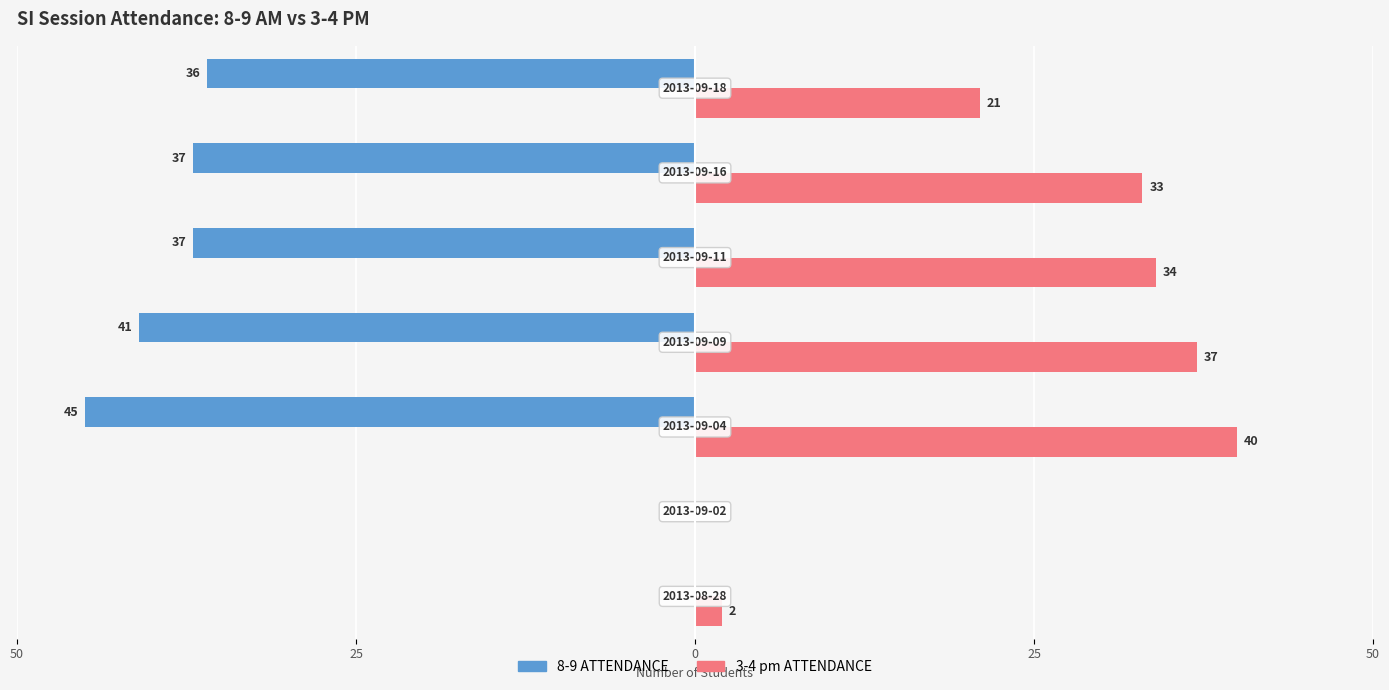

What is the minimum value shown in the chart?

-45